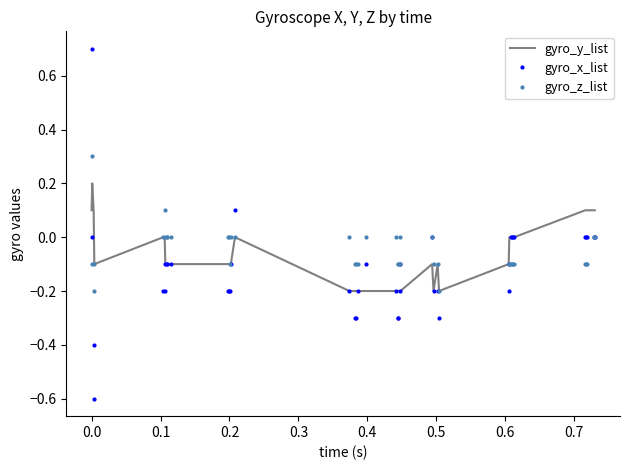

Which series has the largest range (max minus min)?

gyro_x_list